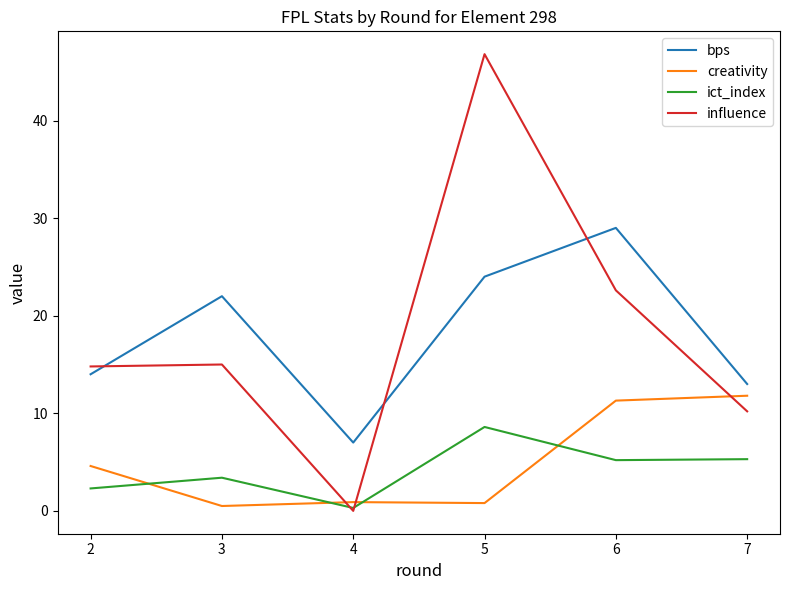

List the series in order of their peak value, highest first.

influence, bps, creativity, ict_index